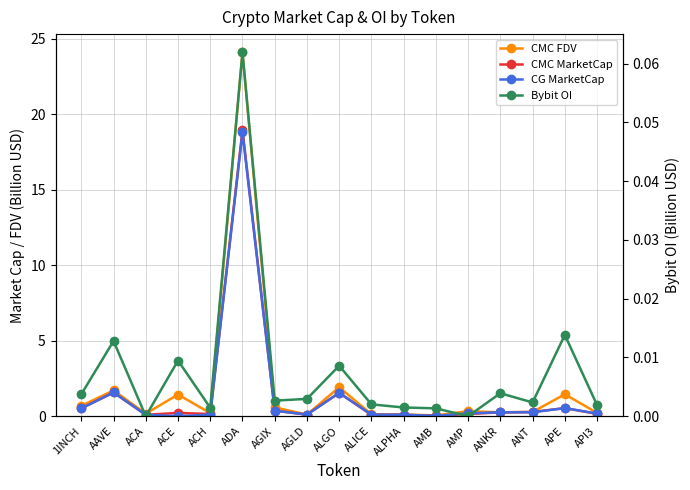

What are all the series names shown in the legend?

CMC FDV, CMC MarketCap, CG MarketCap, Bybit OI